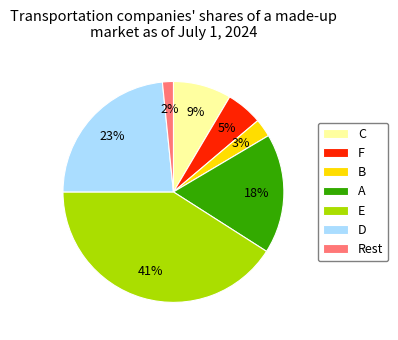

Combined, do D and B account for over 50%?

No